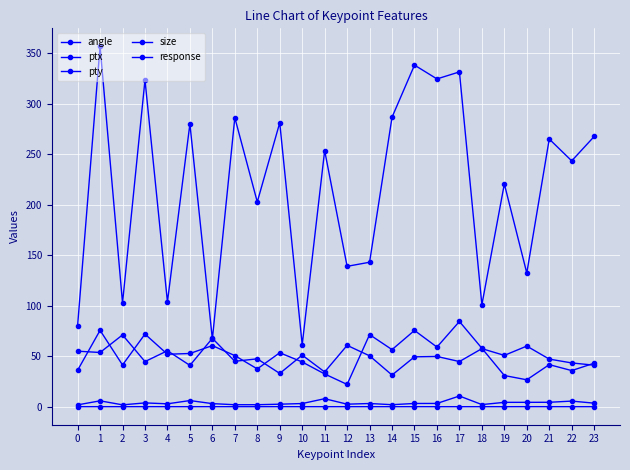

Reading right to left, list all the values displayed in this chart.

angle: 23=267.4	22=243.3	21=264.9	20=132.3	19=220.4	18=100.9	17=331.3	16=324.3	15=338.0	14=286.5	13=143.0	12=138.9	11=253.4	10=61.3	9=281.0	8=202.6	7=286.0	6=66.8	5=279.9	4=103.7	3=323.3	2=102.6	1=356.6	0=80.3
ptx: 23=43.1	22=35.8	21=41.6	20=26.6	19=30.9	18=57.8	17=84.4	16=59.0	15=75.5	14=56.5	13=71.4	12=22.1	11=32.4	10=44.3	9=53.4	8=37.4	7=50.6	6=60.5	5=52.7	4=51.9	3=71.9	2=41.3	1=75.6	0=36.1
pty: 23=41.1	22=43.3	21=47.1	20=60.0	19=50.8	18=57.5	17=44.7	16=49.7	15=49.4	14=31.3	13=50.4	12=60.7	11=34.4	10=51.0	9=32.9	8=47.4	7=45.0	6=67.7	5=40.9	4=55.4	3=44.7	2=71.0	1=53.7	0=55.0
size: 23=3.5	22=5.6	21=4.4	20=4.3	19=4.3	18=2.1	17=10.6	16=3.2	15=3.2	14=2.0	13=3.2	12=2.5	11=7.9	10=3.1	9=2.5	8=2.0	7=2.0	6=3.1	5=6.1	4=2.9	3=3.8	2=1.8	1=5.8	0=1.8
response: 23=0.0	22=0.0	21=0.0	20=0.0	19=0.0	18=0.0	17=0.0	16=0.0	15=0.0	14=0.0	13=0.0	12=0.0	11=0.0	10=0.0	9=0.0	8=0.0	7=0.0	6=0.0	5=0.0	4=0.0	3=0.0	2=0.0	1=0.0	0=0.0